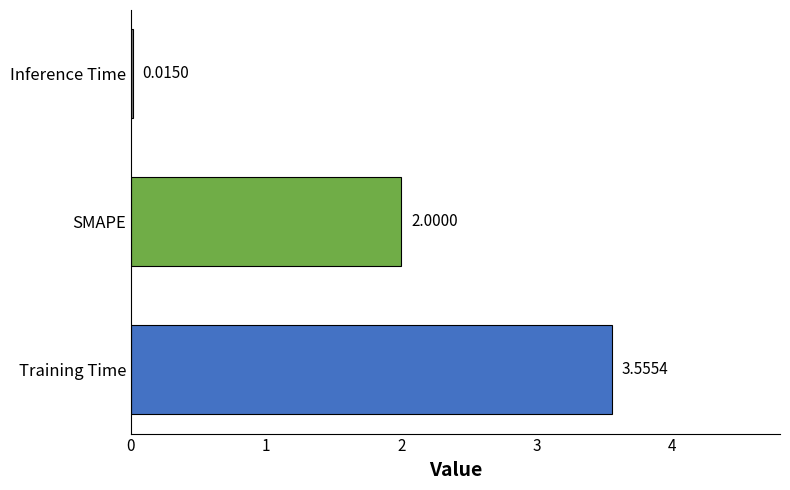

List the labels in order of value, largest first.

Training Time, SMAPE, Inference Time